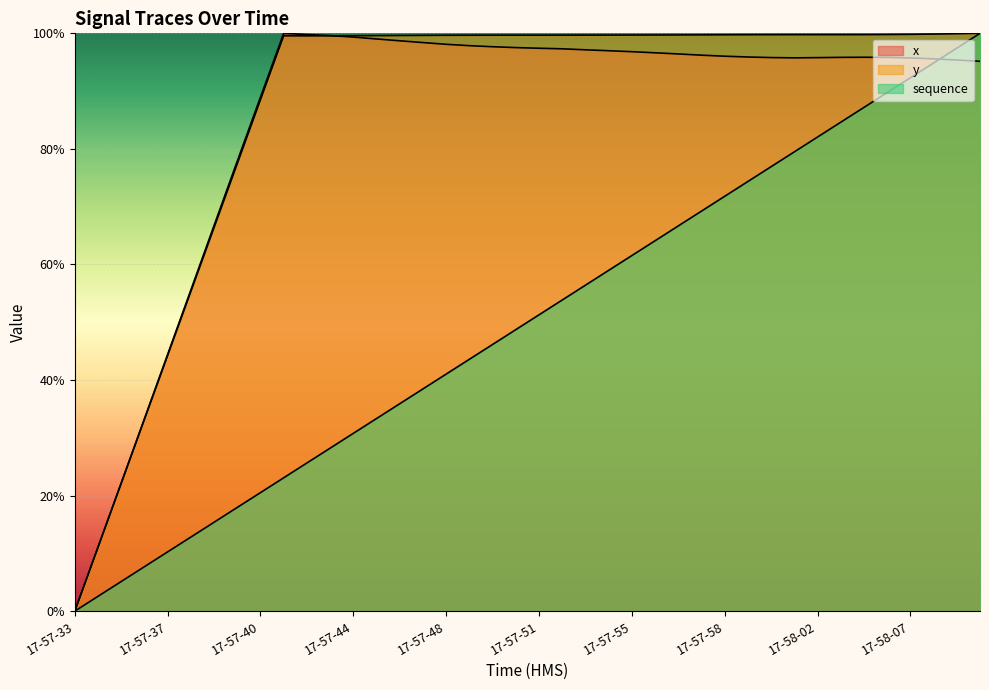

What is the difference between the sequence values at 17-57-47 and 17-57-38?

25.6